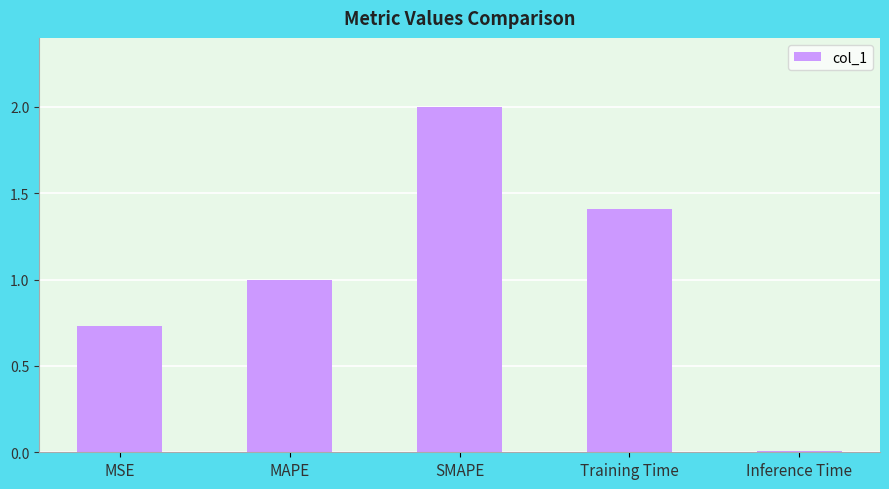

What is the label of the 4th bar from the left?

Training Time